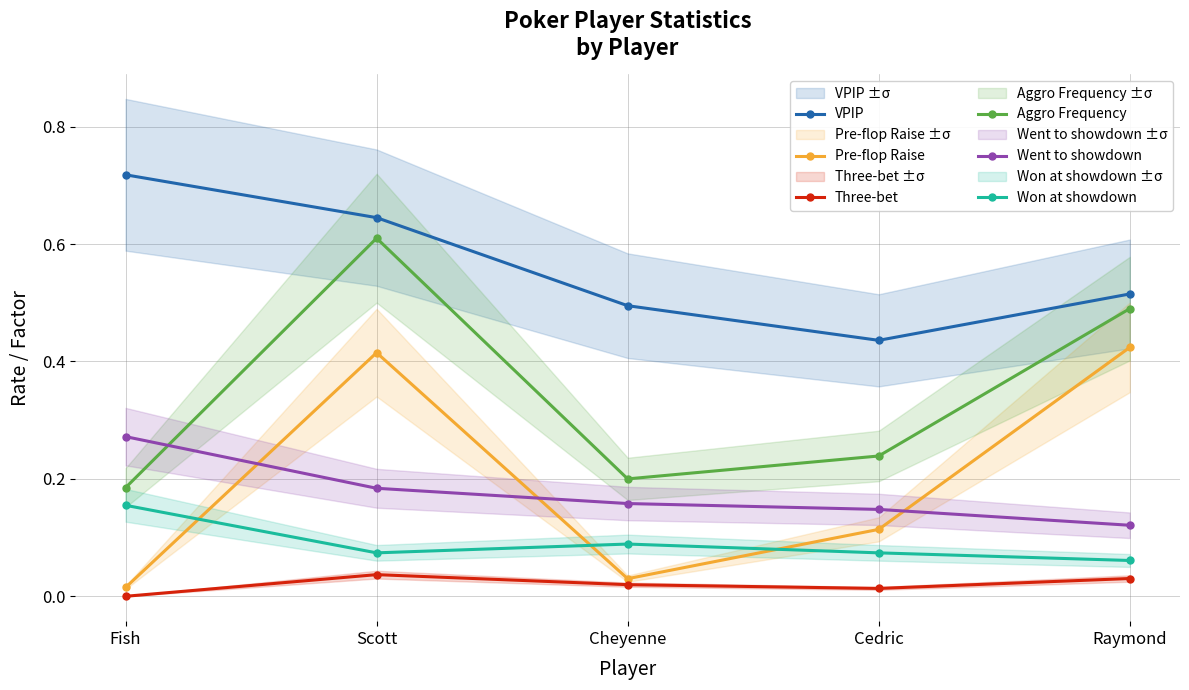

True or false: Went to showdown has a value of 0.2 at Scott.

True